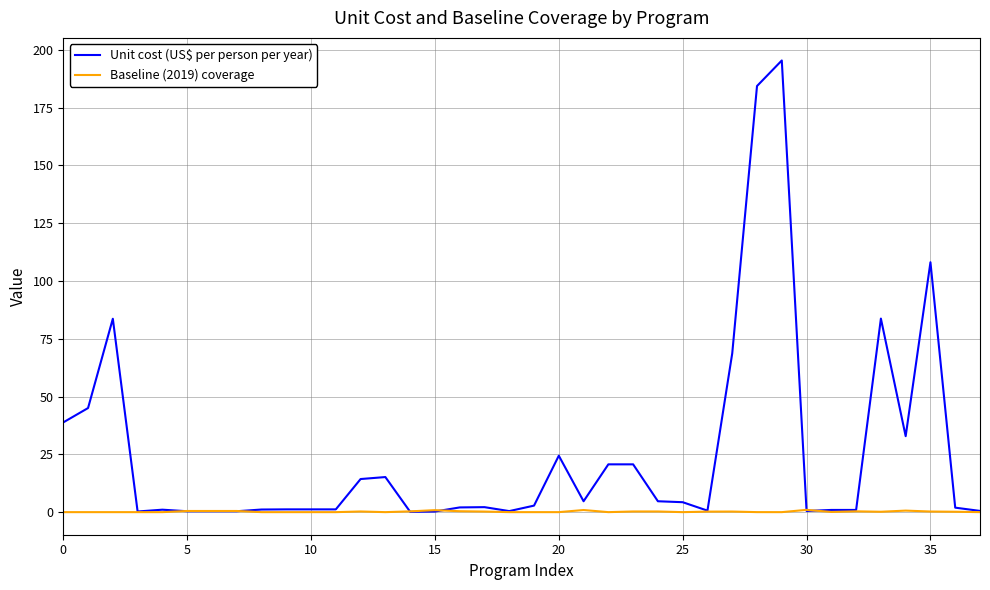

List the series in order of their peak value, lowest first.

Baseline (2019) coverage, Unit cost (US$ per person per year)